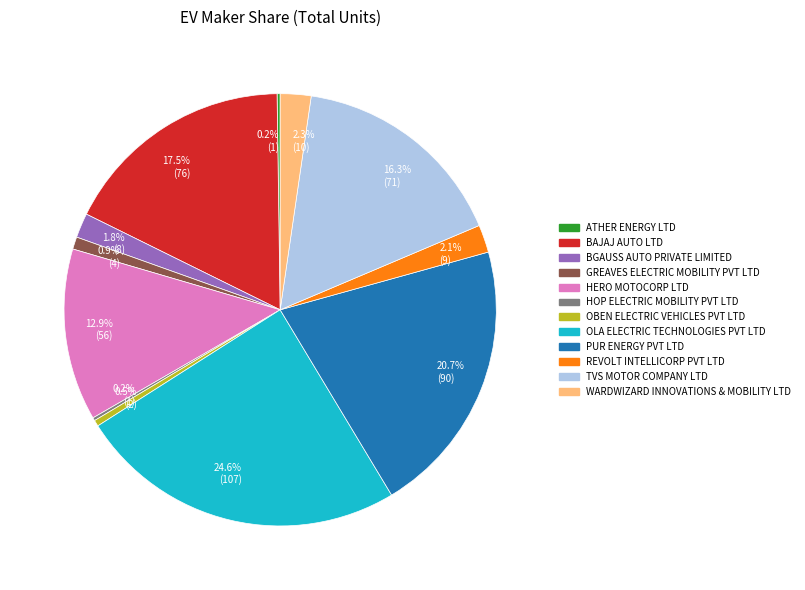

What is the largest slice in the pie chart?

OLA ELECTRIC TECHNOLOGIES PVT LTD